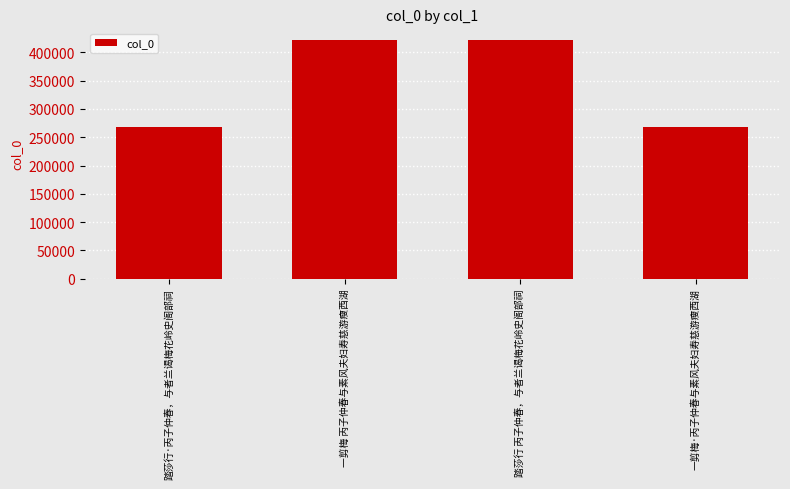

What is the value of the 4th bar from the left?

267882